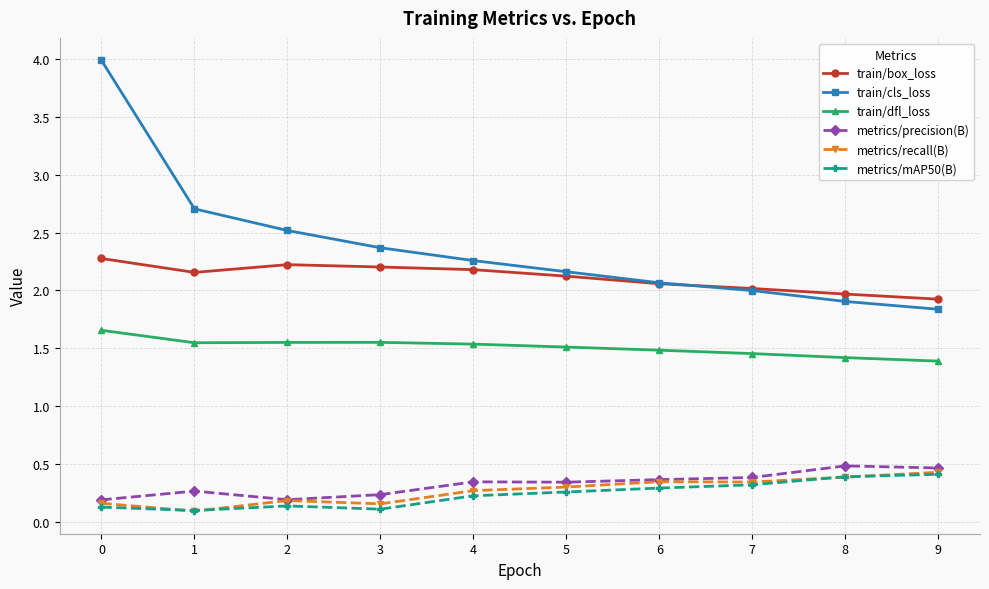

True or false: metrics/mAP50(B) and train/cls_loss cross at least once.

False